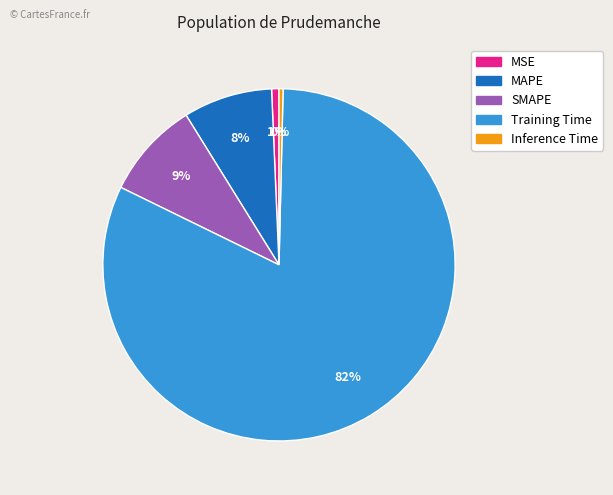

The MSE slice represents 1% of the pie. True or false?

True